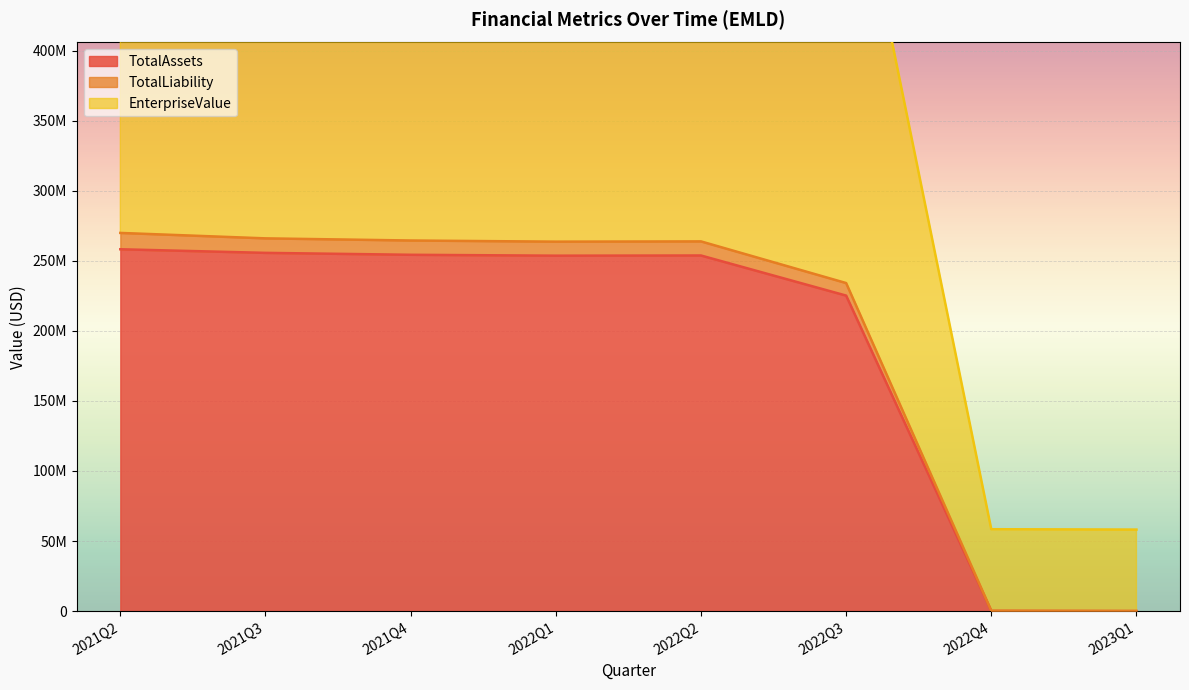

Where is the first local maximum for TotalLiability?

2022Q2